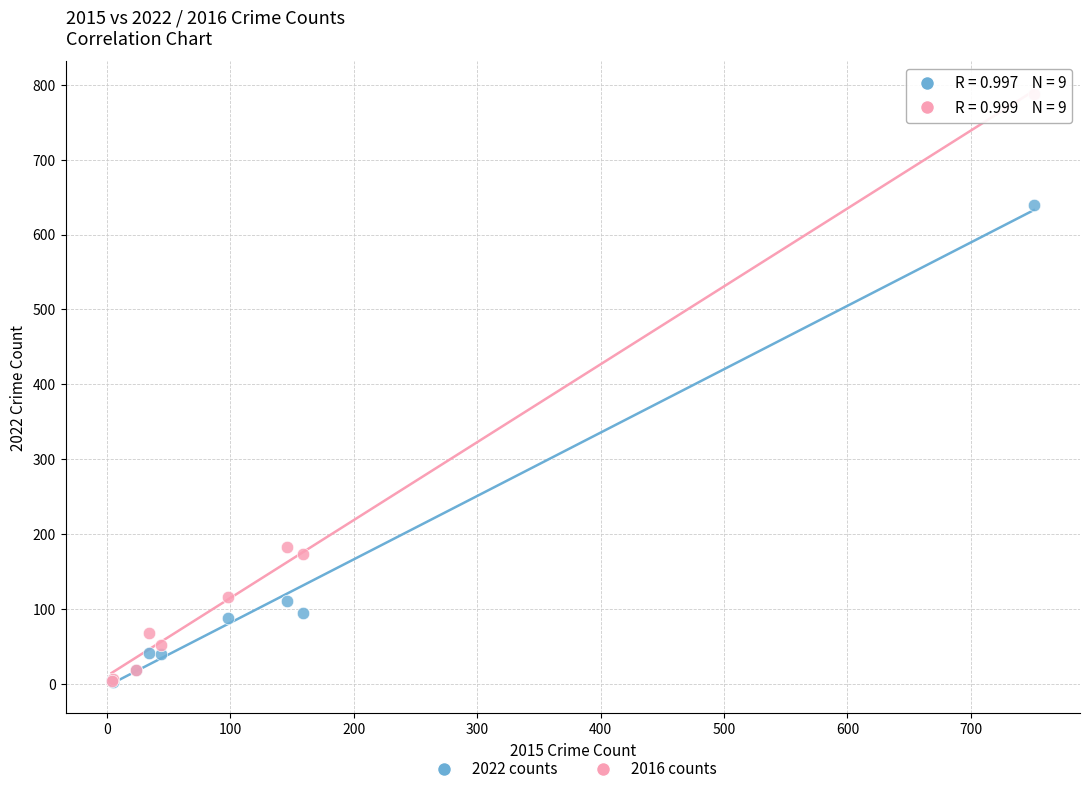

Across all series, what Y value is closest to 395?

183